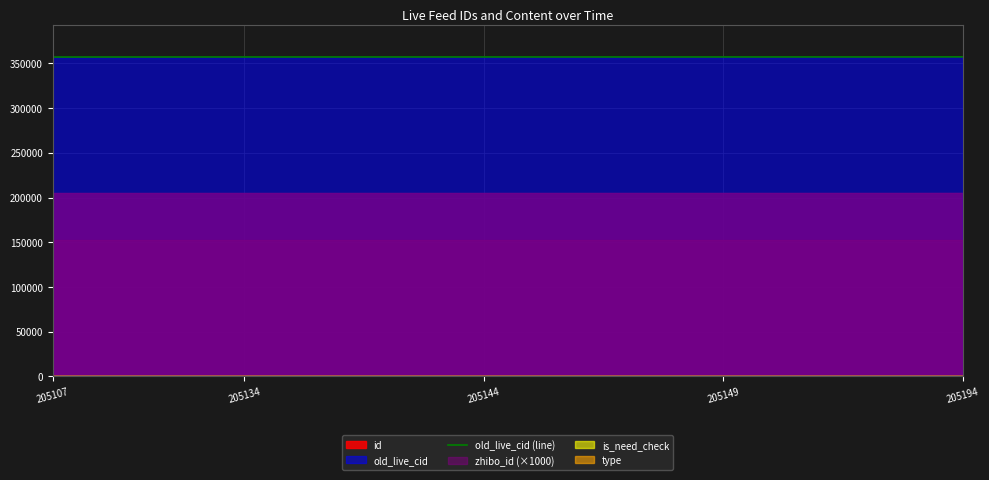

The old_live_cid (line) series shows 192450 at 205107. True or false?

False